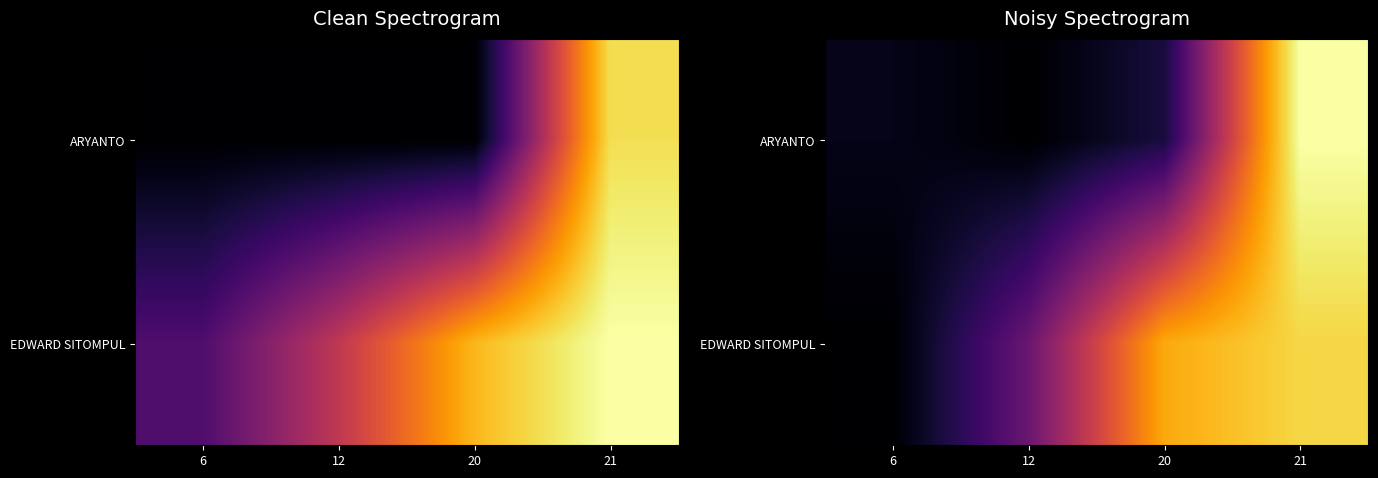

Which category has the highest value across all series?

21